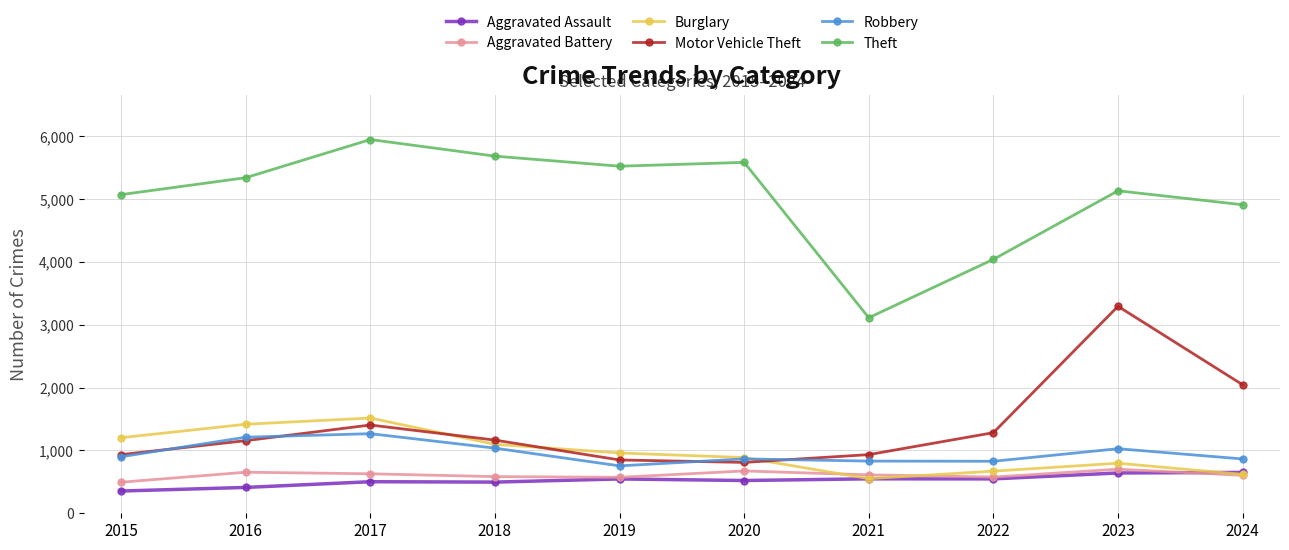

How many interior local peaks does the Theft series have?

3